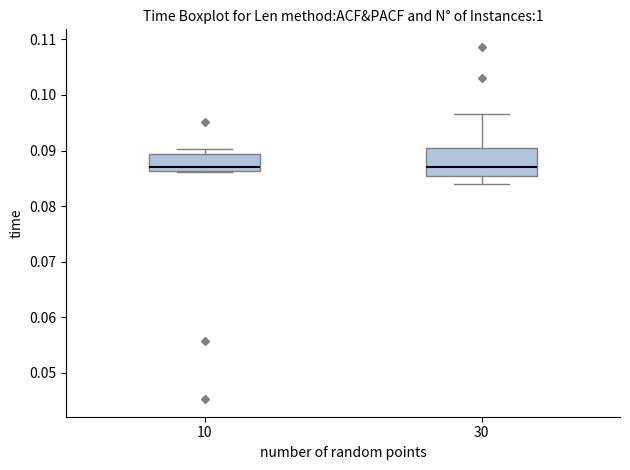

Reading left to right, read every box against the y-axis: the position of its median line, the range the box covers, and the ends of its whiskers. The values are not printed on the chart, so give them approximately, as read against the axis.

10: median 0.087, box 0.086 to 0.089, whiskers 0.086 to 0.090
30: median 0.087, box 0.085 to 0.090, whiskers 0.084 to 0.097